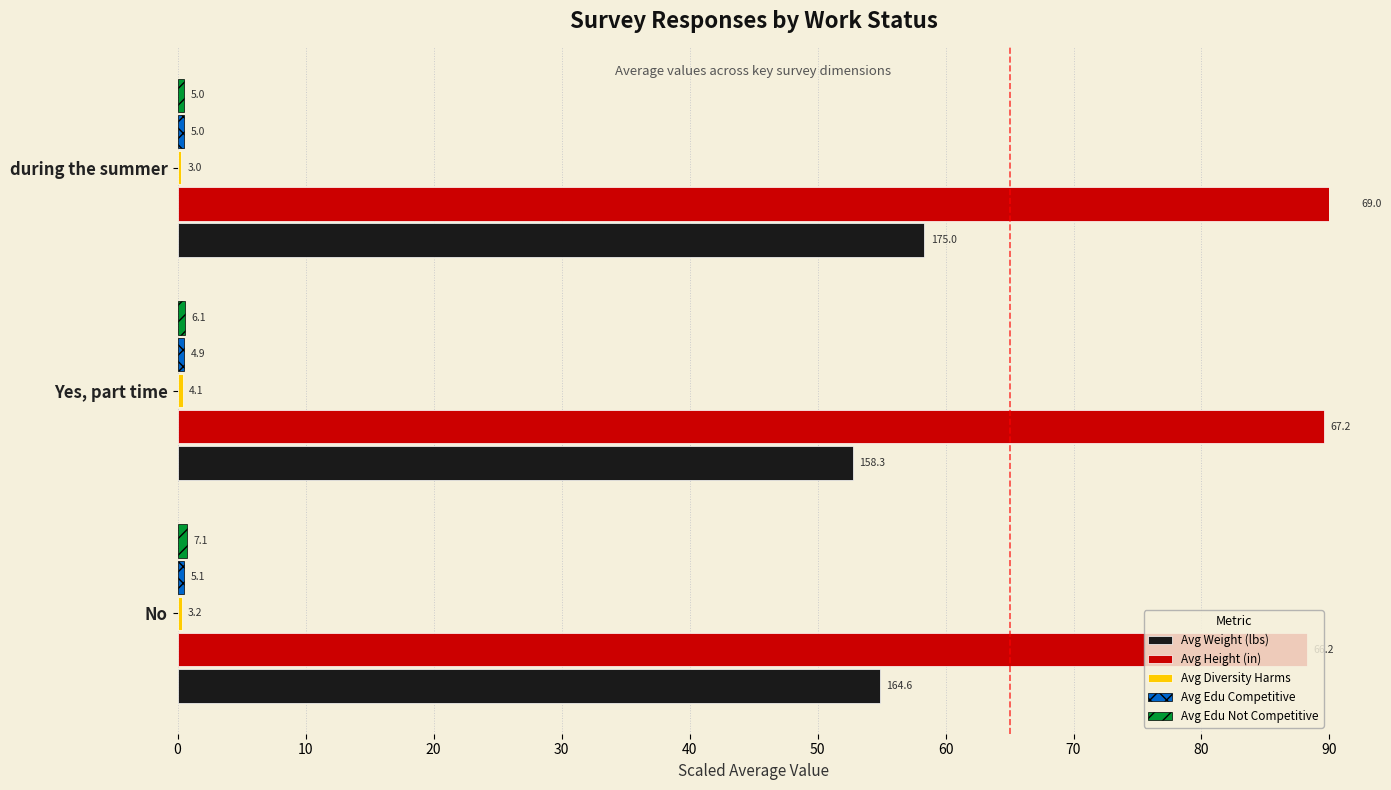

How many series are shown in this chart?

5